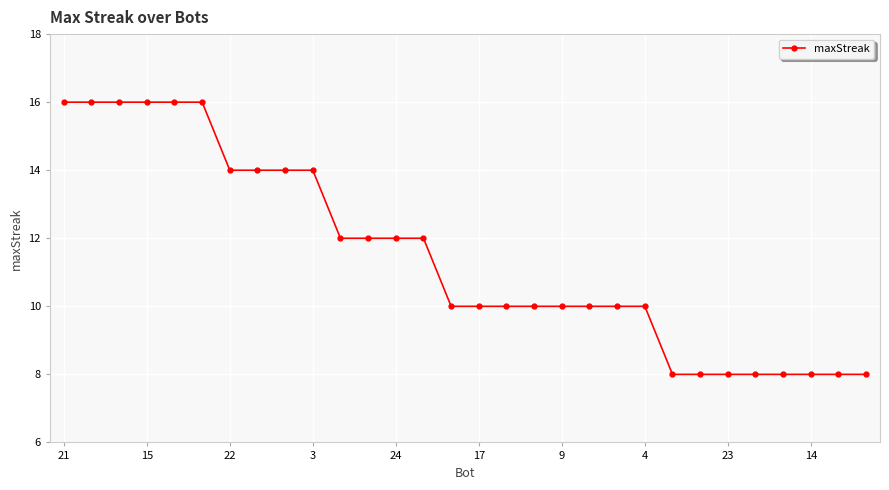

What is the average value?

11